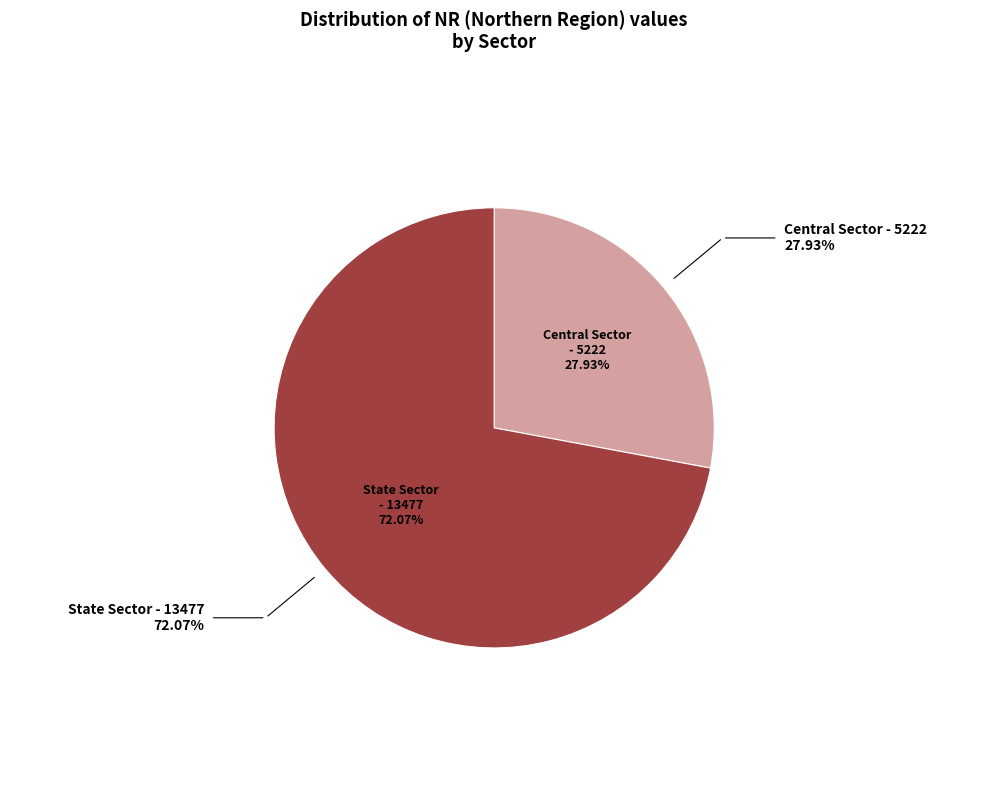

Does any single category account for the majority?

Yes